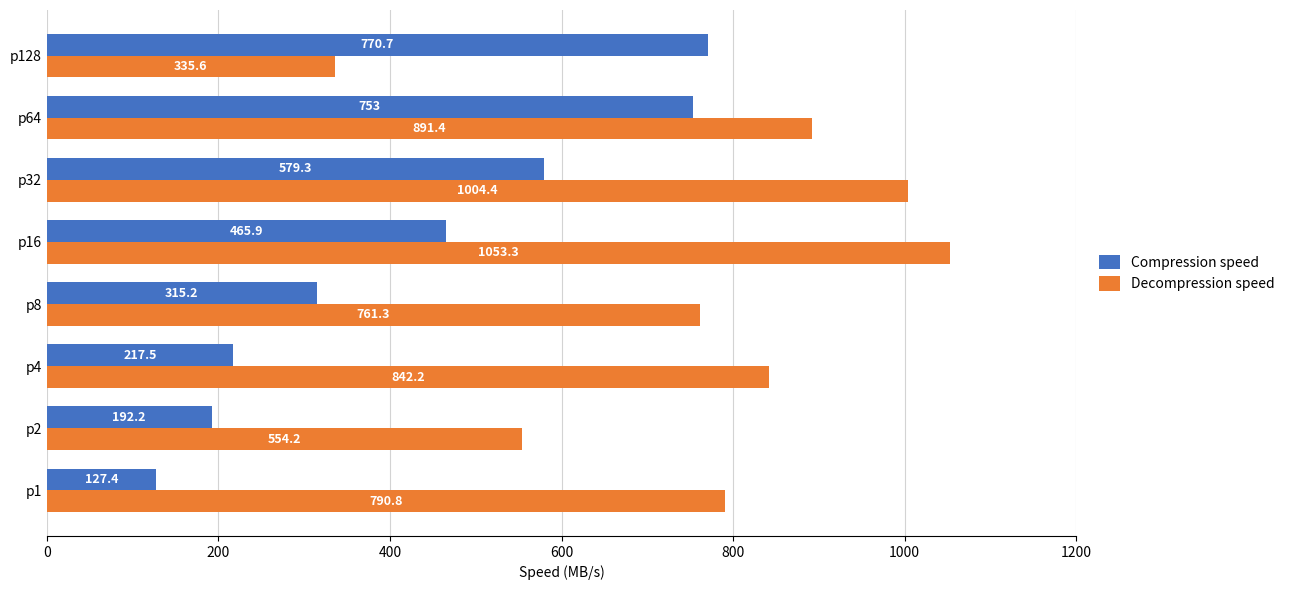

Which series has the largest range (max minus min)?

Decompression speed